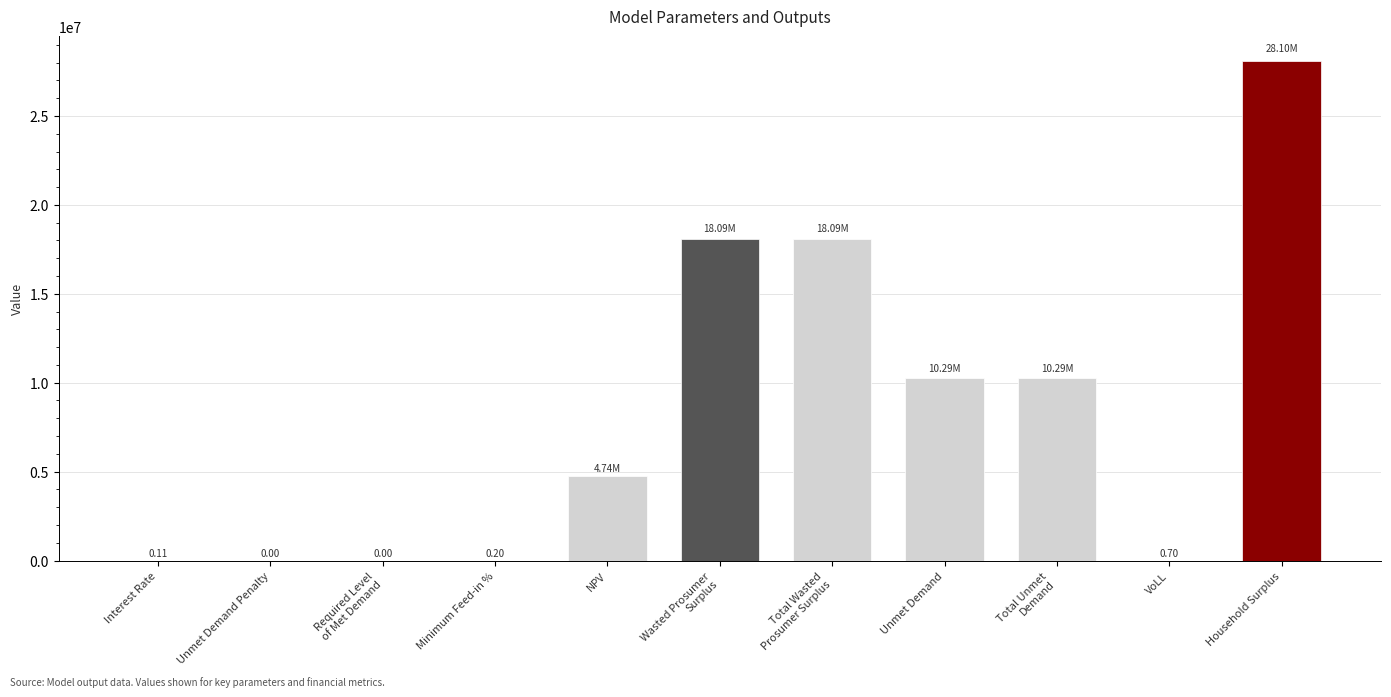

How many categories are shown in the chart?

11